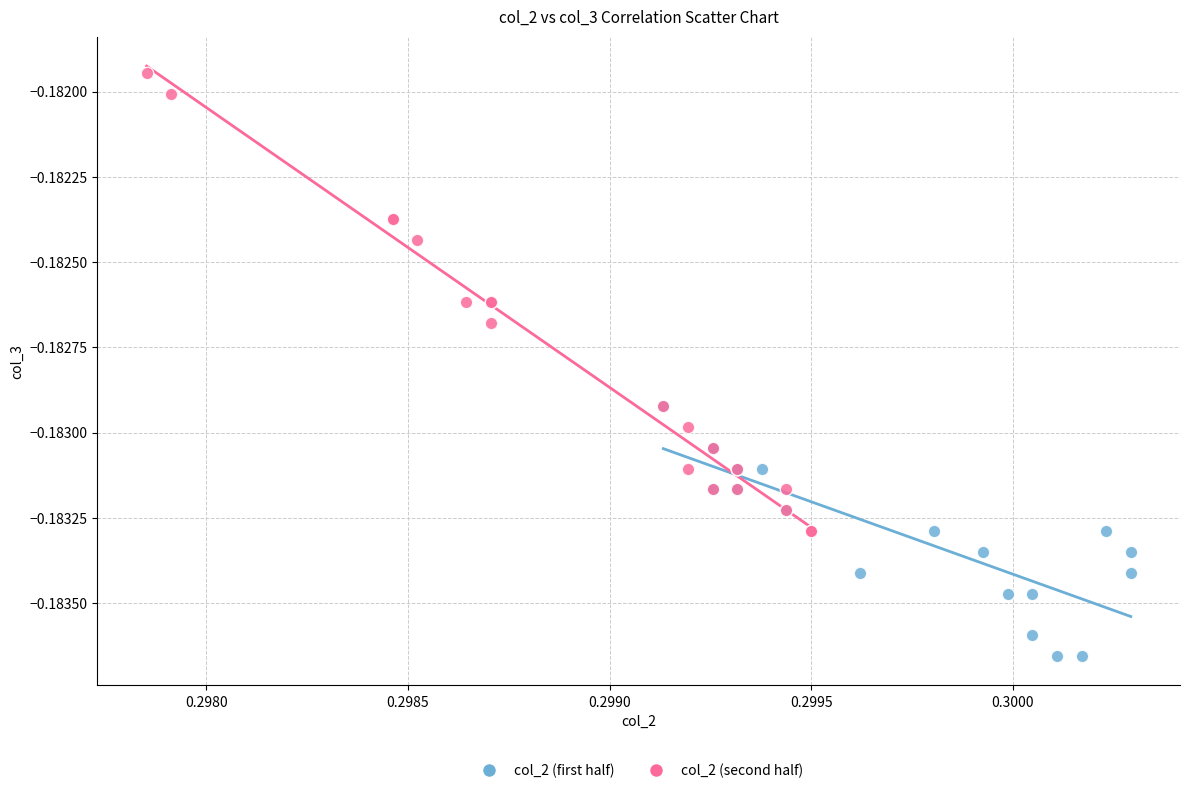

Which series reaches the maximum Y coordinate?

col_2 (second half)